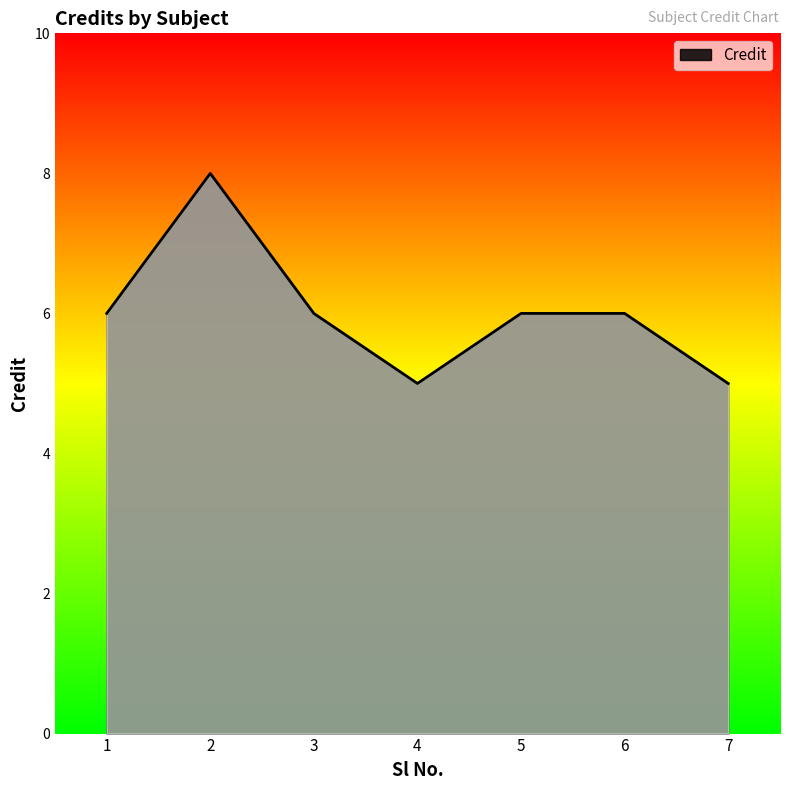

What is the change in value from 1 to 2?

+2